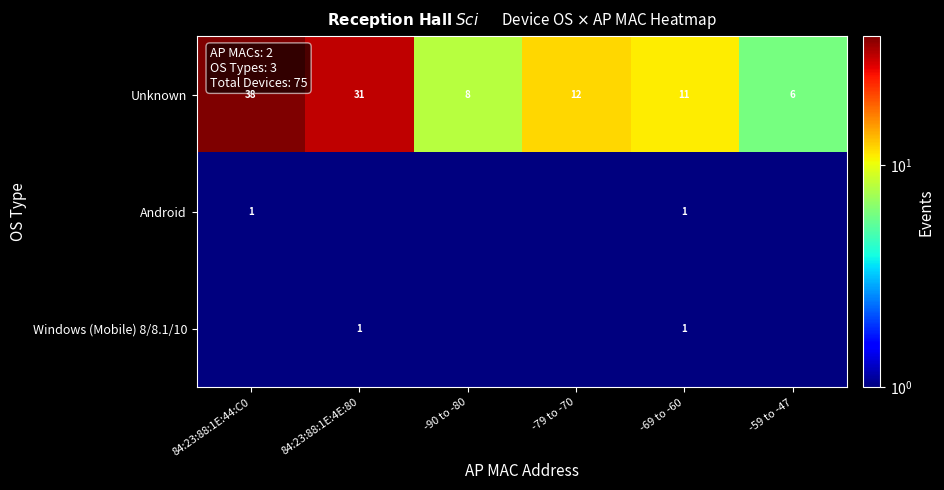

Which category has the lowest value across all series?

84:23:88:1E:4E:80